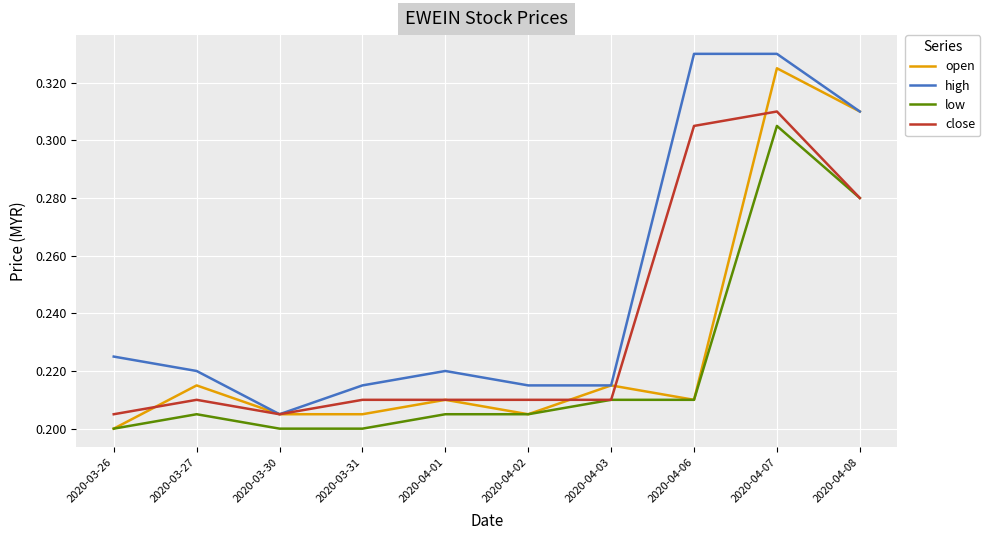

Rank the series by their average value, from lowest to highest.

low, open, close, high